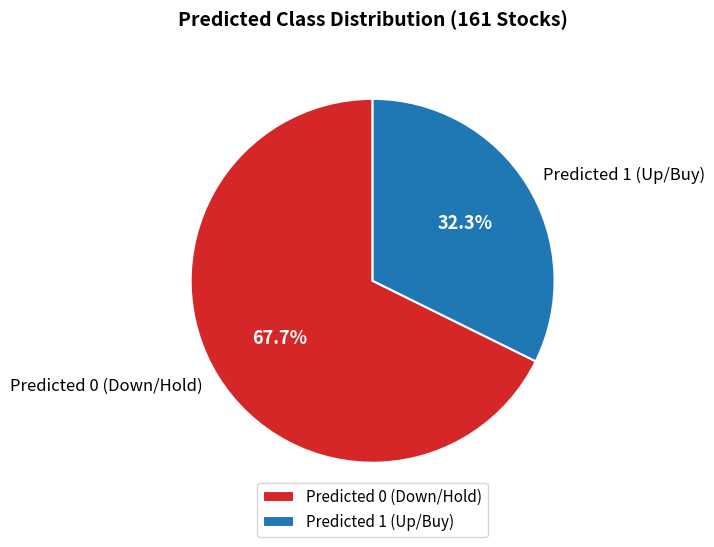

What is the largest slice in the pie chart?

Predicted 0 (Down/Hold)